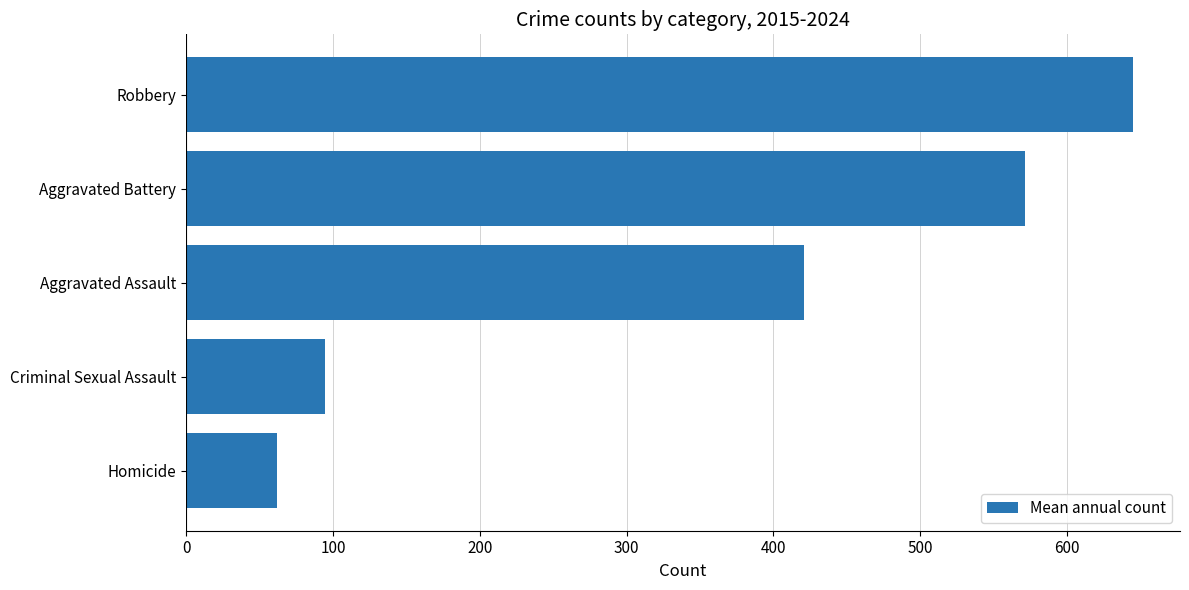

How many series are shown in this chart?

1